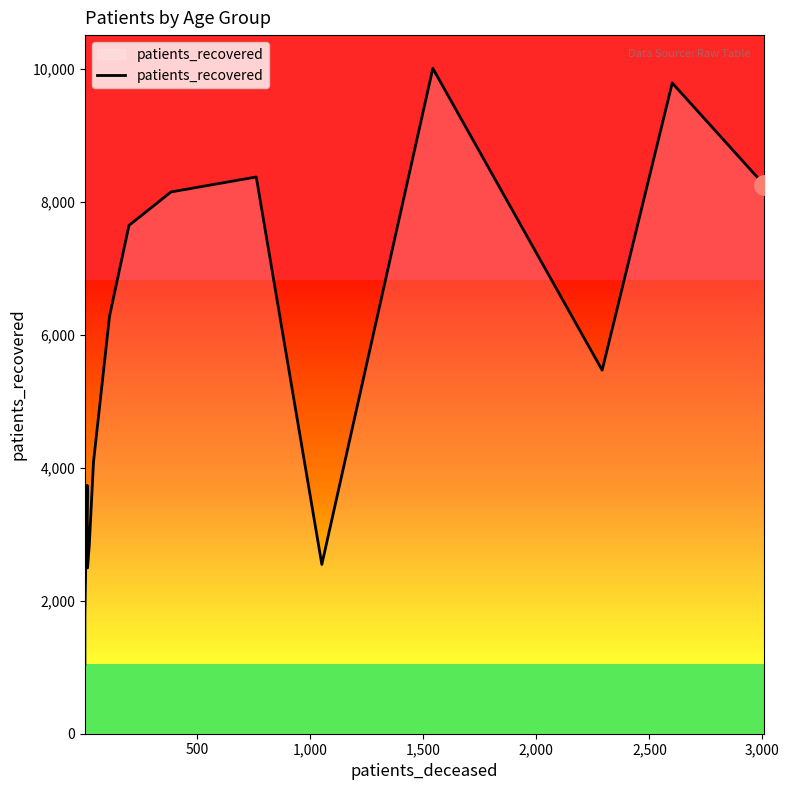

What is the maximum value shown in the chart?

10011